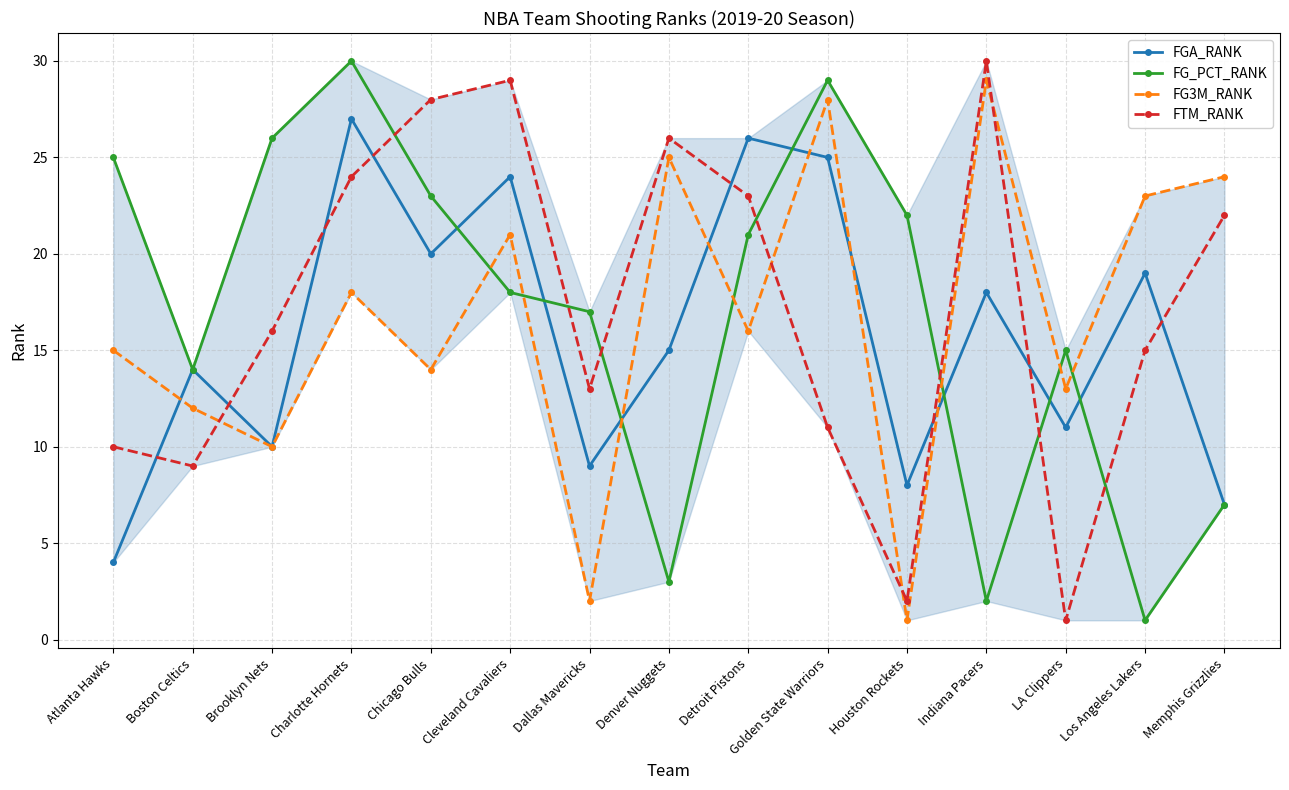

What is the sum of all FG_PCT_RANK values?

253